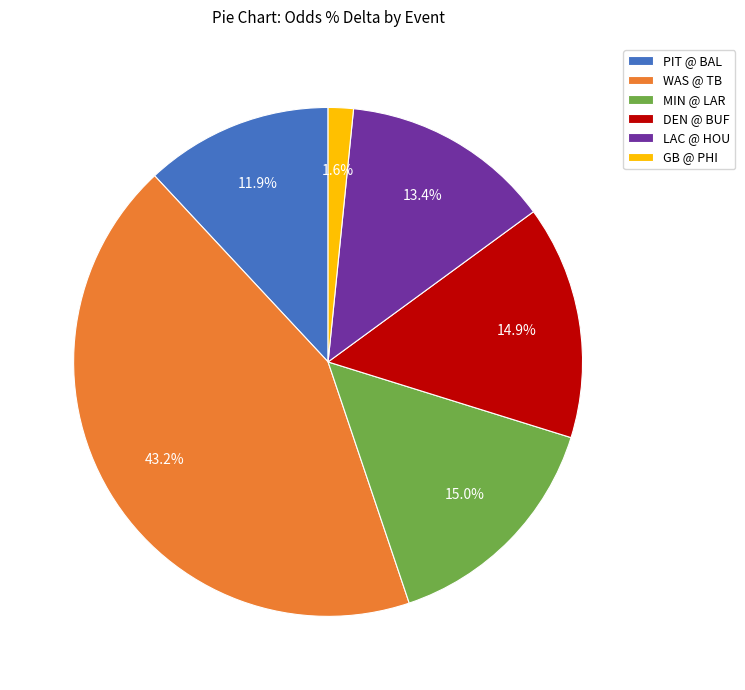

How much of the chart is everything except DEN @ BUF?

85.1%